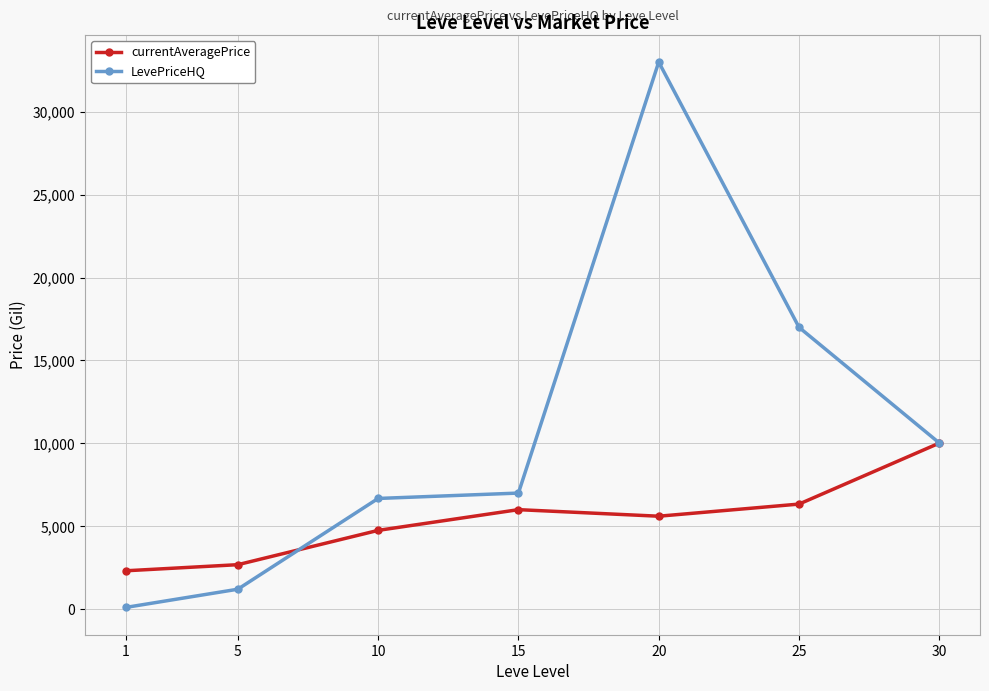

Is the value of currentAveragePrice at 5 greater than the value of LevePriceHQ at 5?

Yes